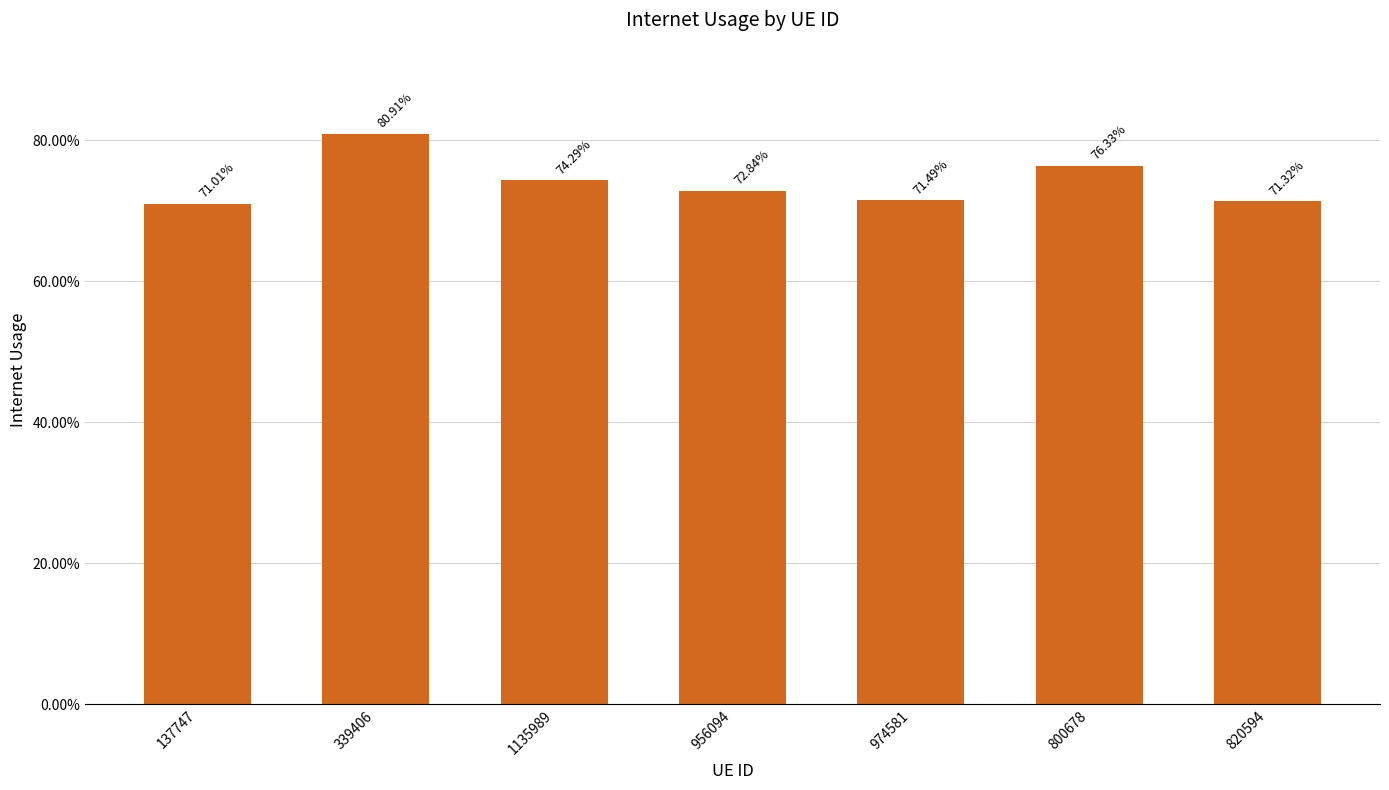

Are the bars grouped side by side (vs. stacked)?

No